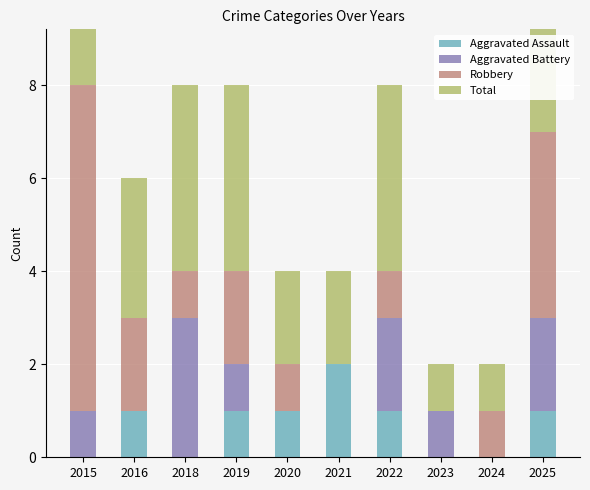

What is the total value across all series at 2020?

4